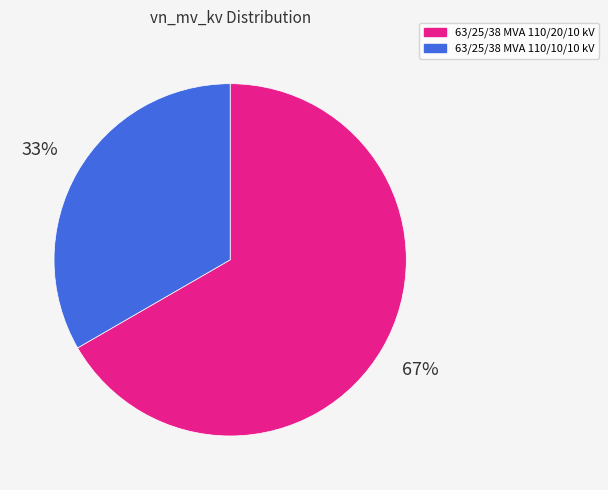

Rank the categories by value from lowest to highest.

63/25/38 MVA 110/10/10 kV, 63/25/38 MVA 110/20/10 kV